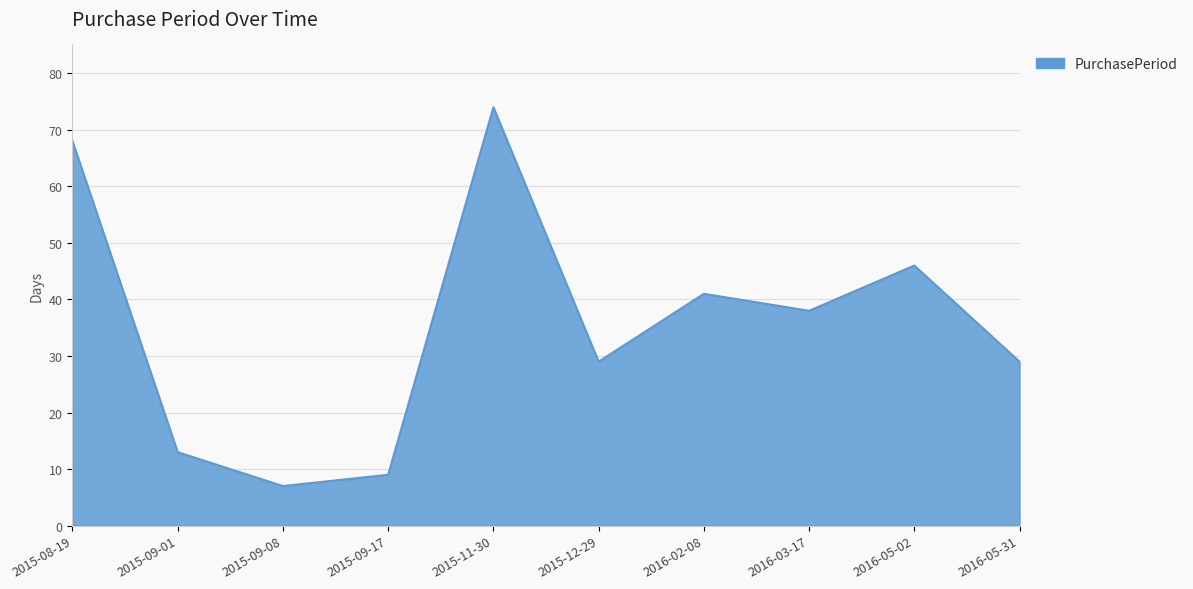

How many lines are shown in the chart?

1